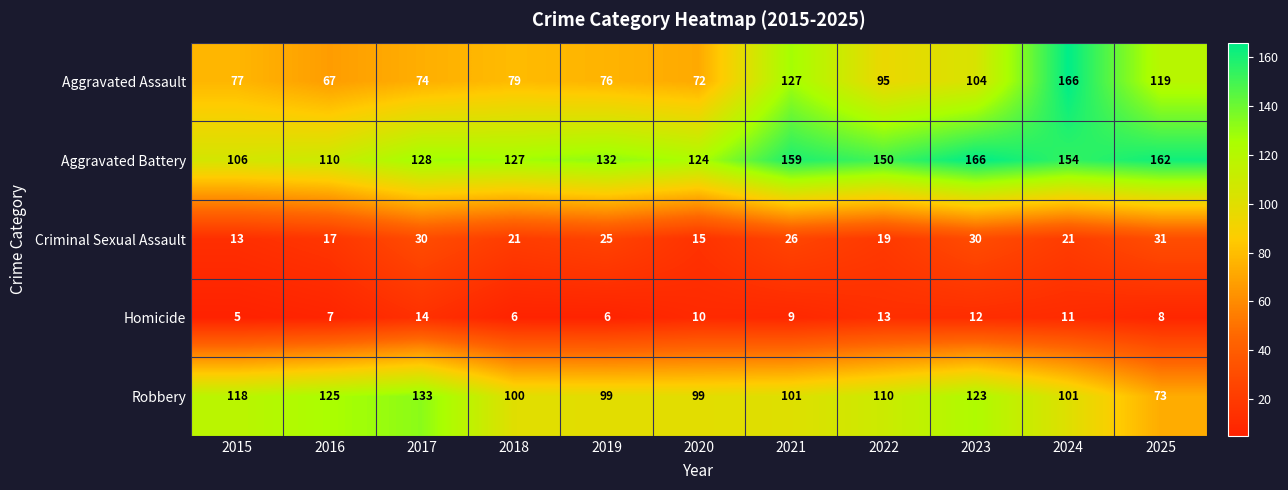

At which category does the chart reach its minimum across all series?

2015